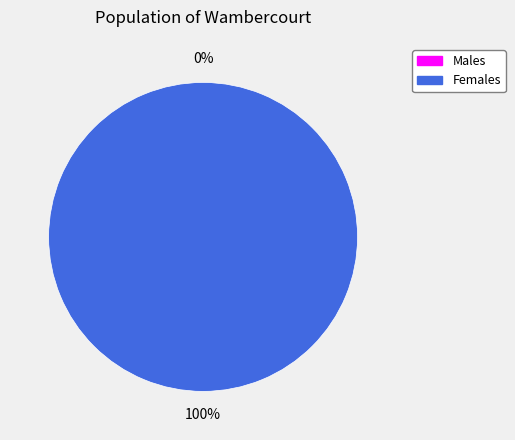

Does any single category account for the majority?

Yes